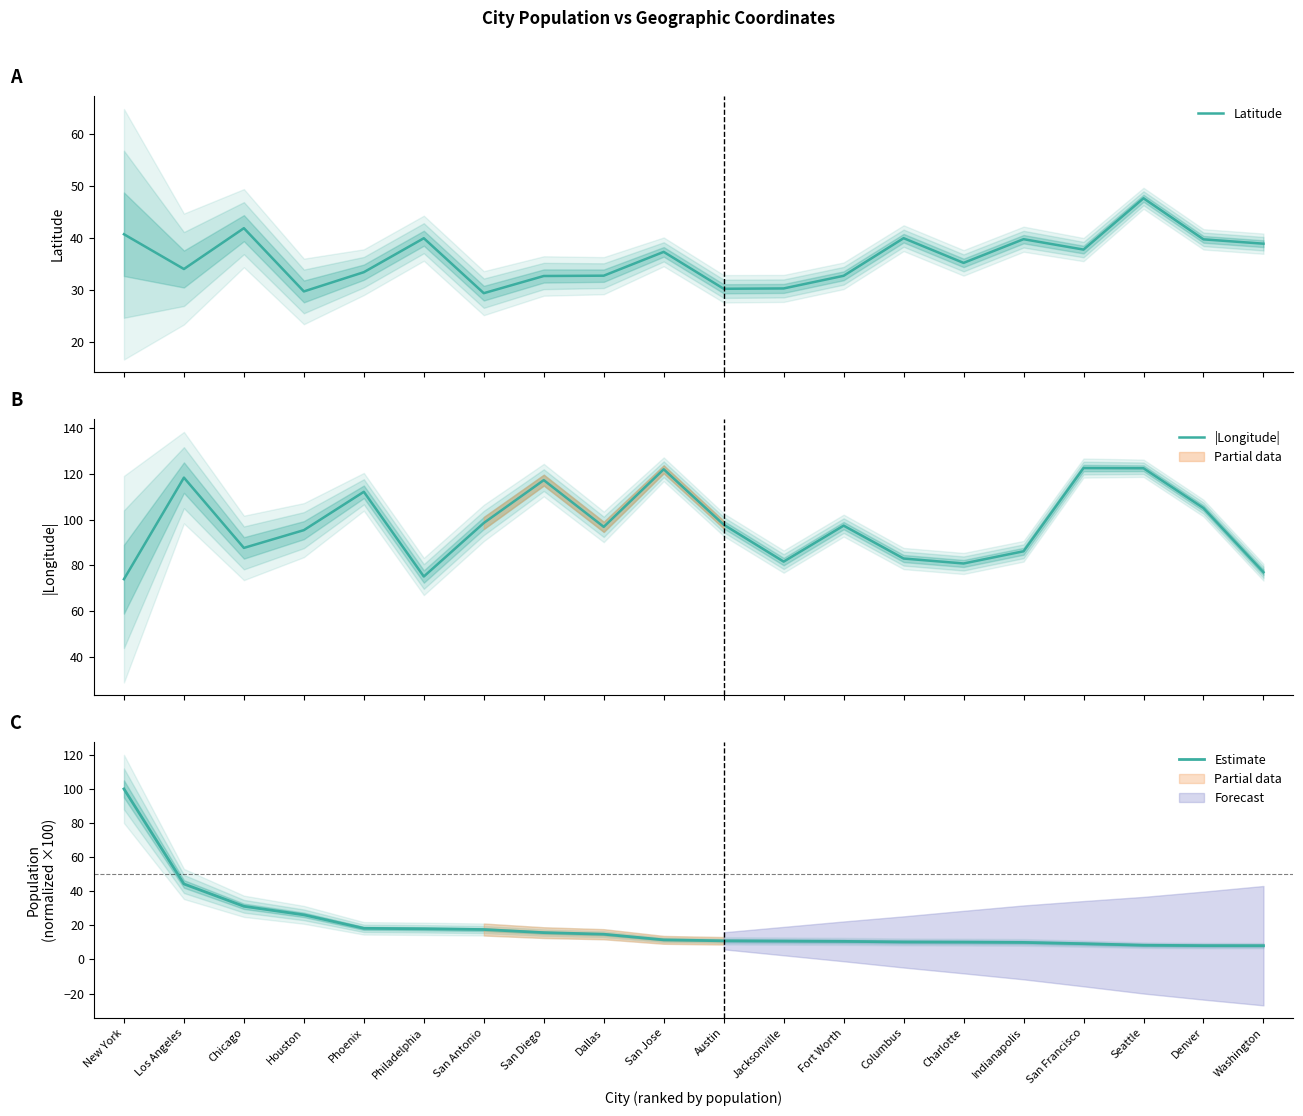

The value of |Longitude| at Houston is 95.4. True or false?

True